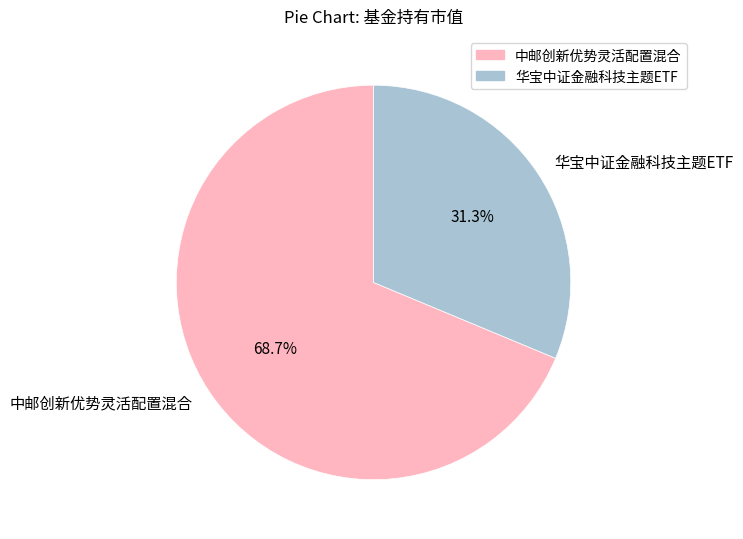

Count the number of slices in the pie.

2